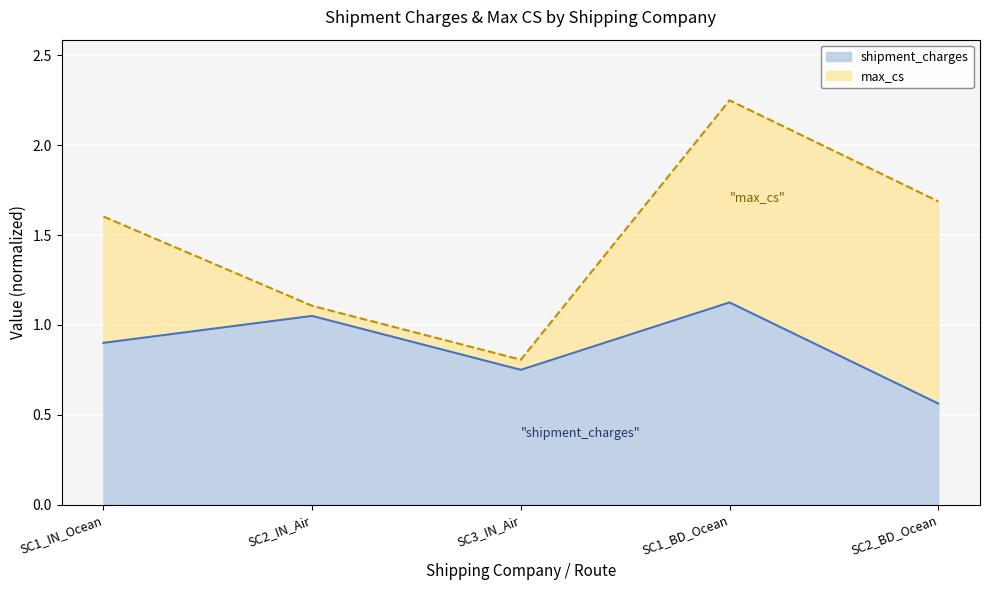

What is the minimum value shown in the chart?

0.6